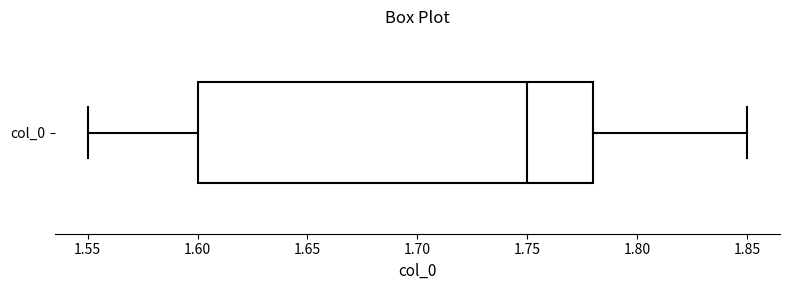

Transcribe this box plot: give where the median line is, the range the box spans, and where the two whiskers end, as read against the x-axis. The values are not printed on the chart, so give them approximately, as read against the axis.

median 1.75, box 1.60 to 1.78, whiskers 1.55 to 1.85